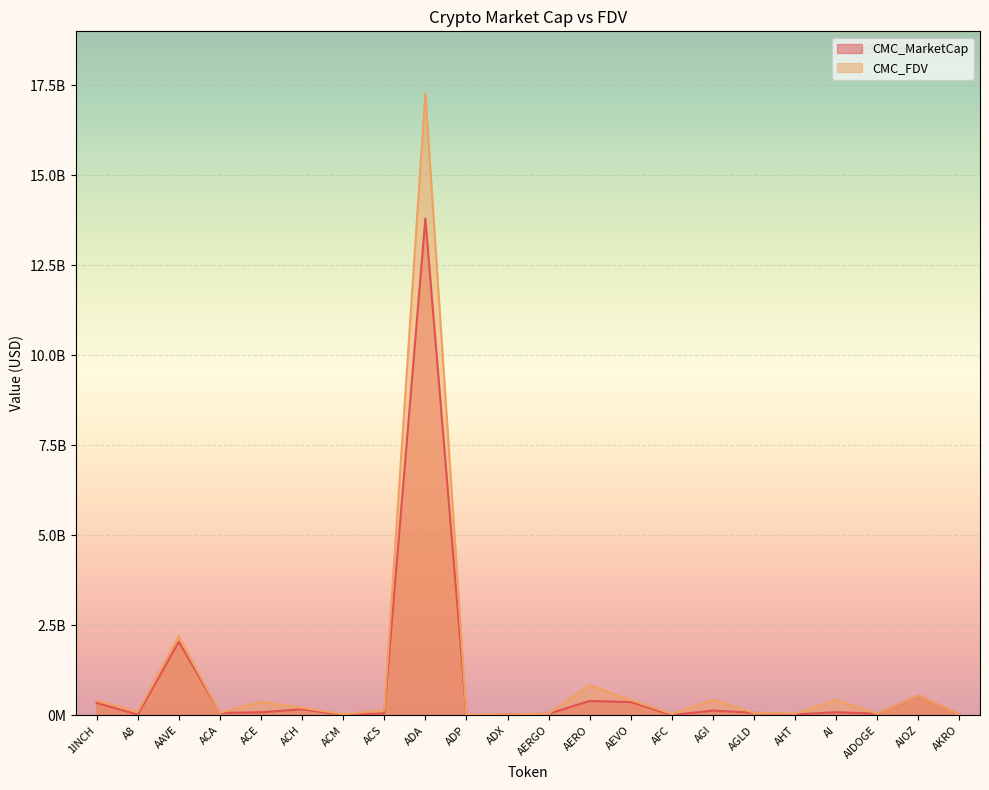

True or false: CMC_MarketCap and CMC_FDV cross at least once.

False